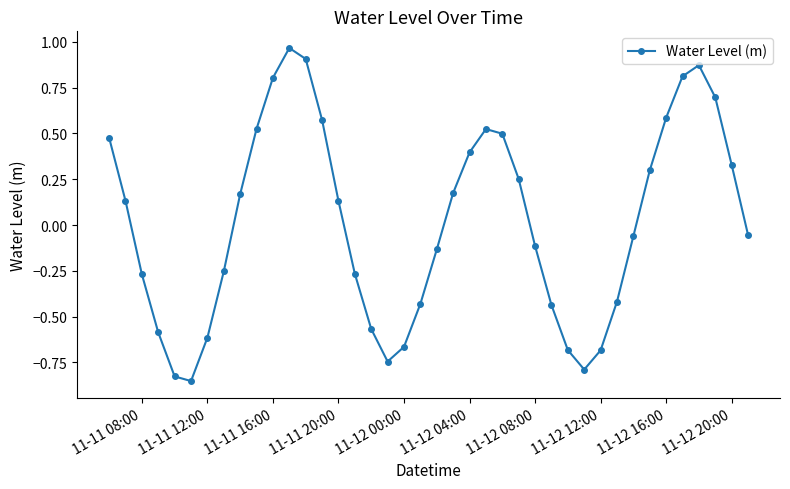

How many values exceed 0?

20